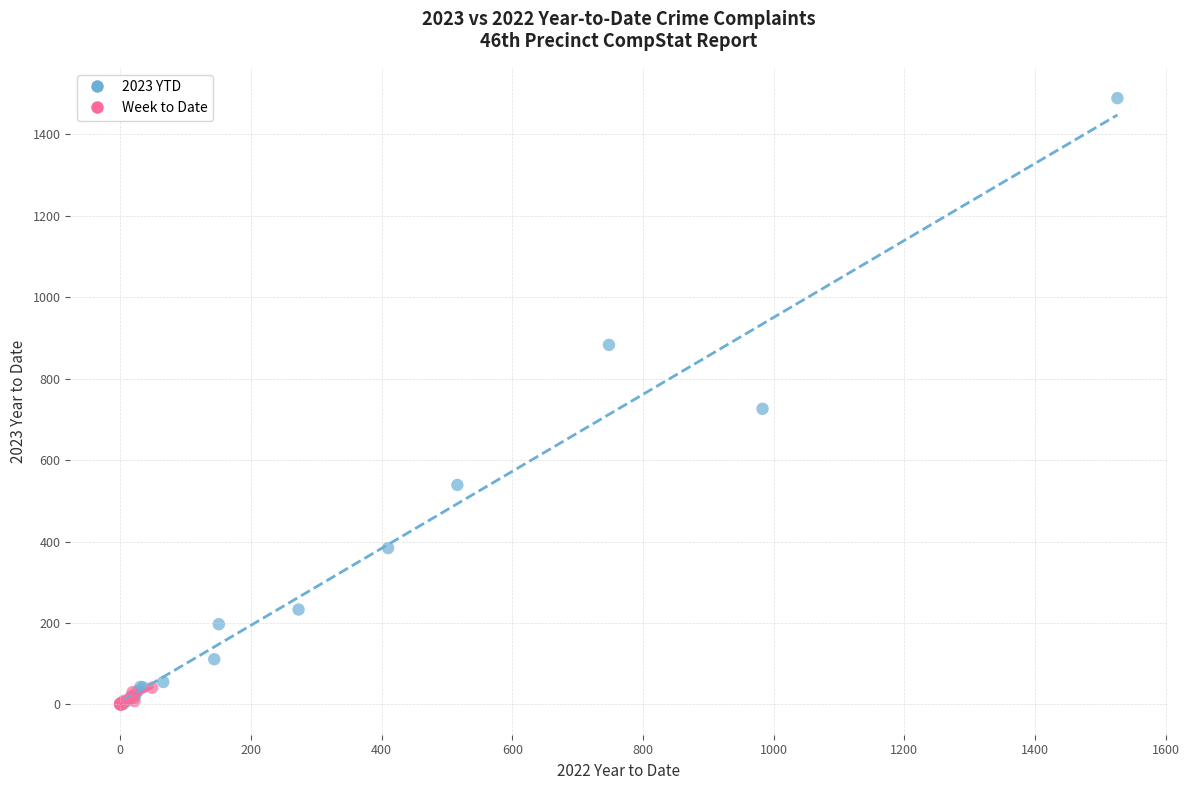

Which series reaches the maximum Y coordinate?

2023 YTD